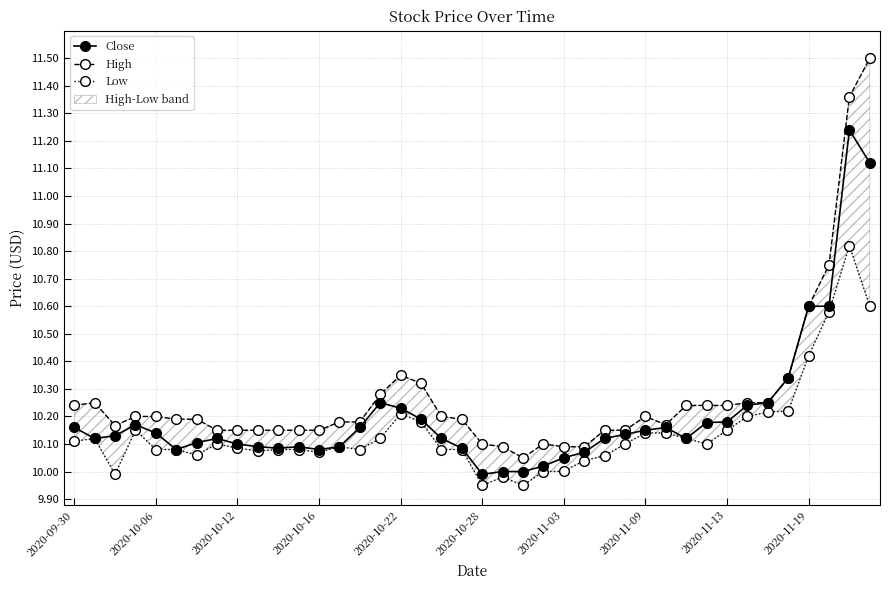

Rank the series at 27 from highest to lowest value.

High, Close, Low